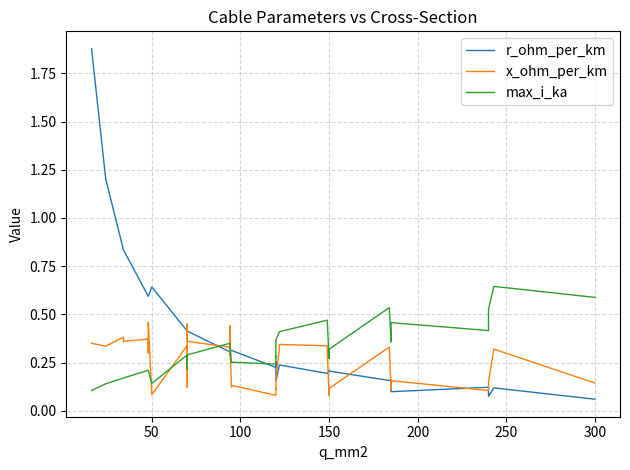

What are all the series names shown in the legend?

r_ohm_per_km, x_ohm_per_km, max_i_ka